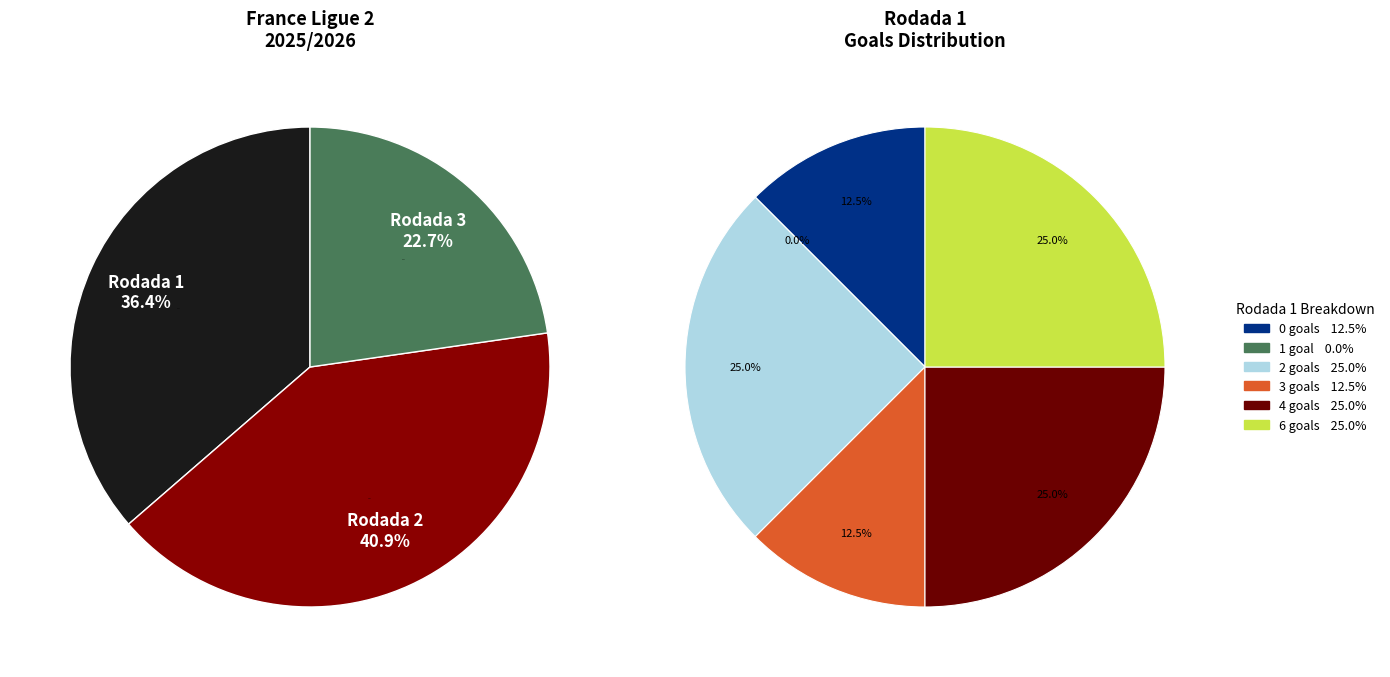

How many slices are in this pie chart?

3